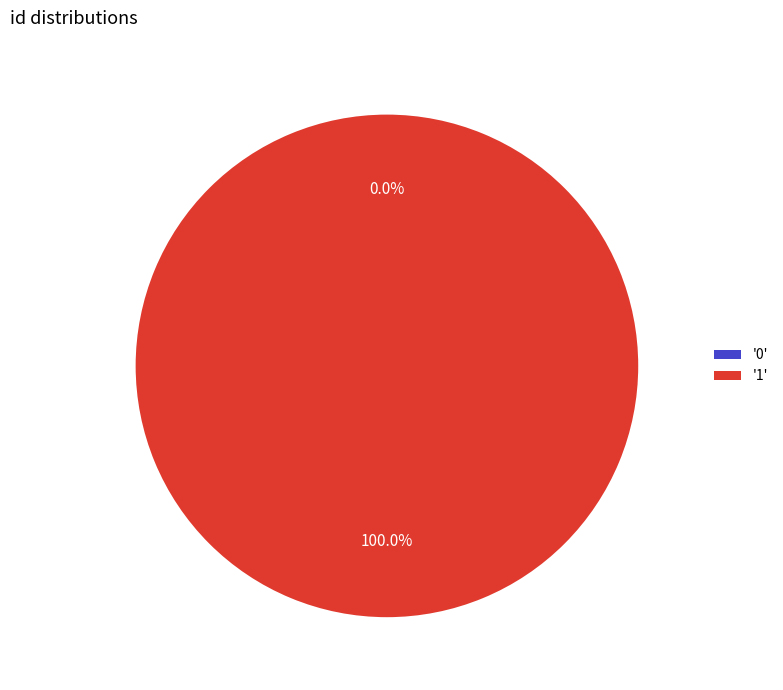

The 0 slice represents 7% of the pie. True or false?

False